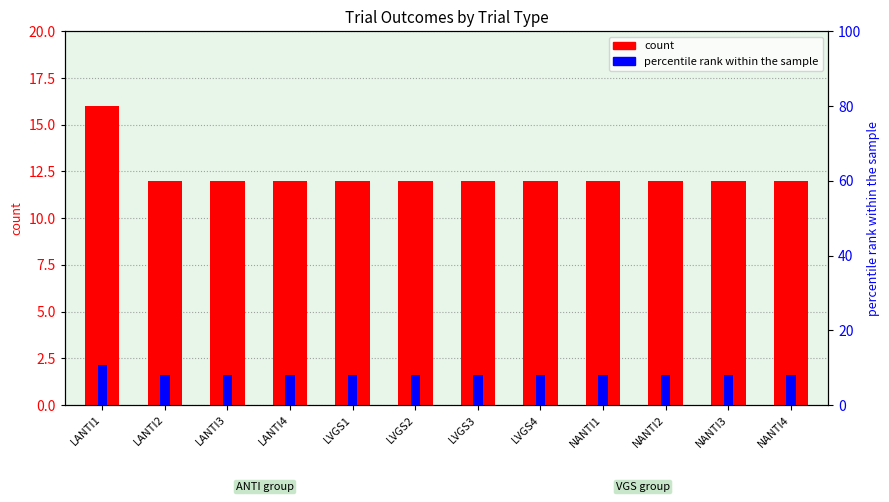

What is the approximate value of count at LANTI3?

12.0